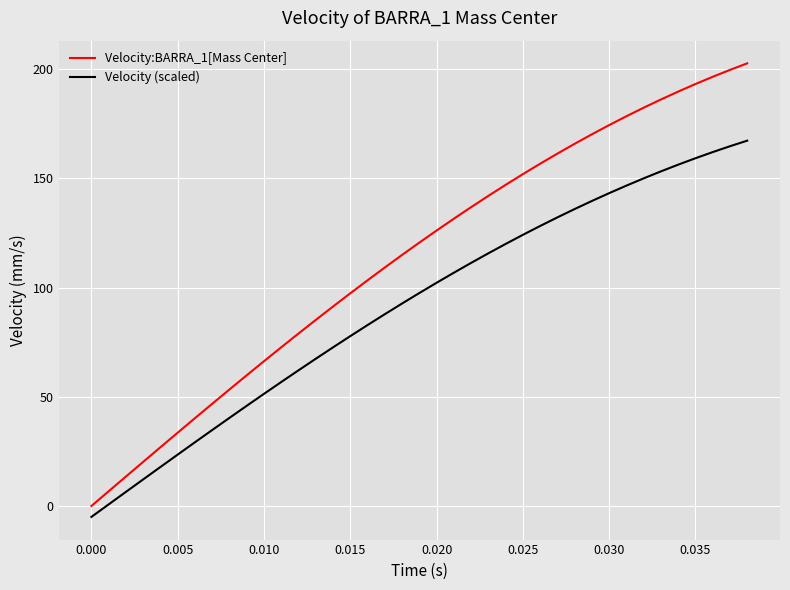

Rank the series by their maximum value, from lowest to highest.

Velocity (scaled), Velocity:BARRA_1[Mass Center]